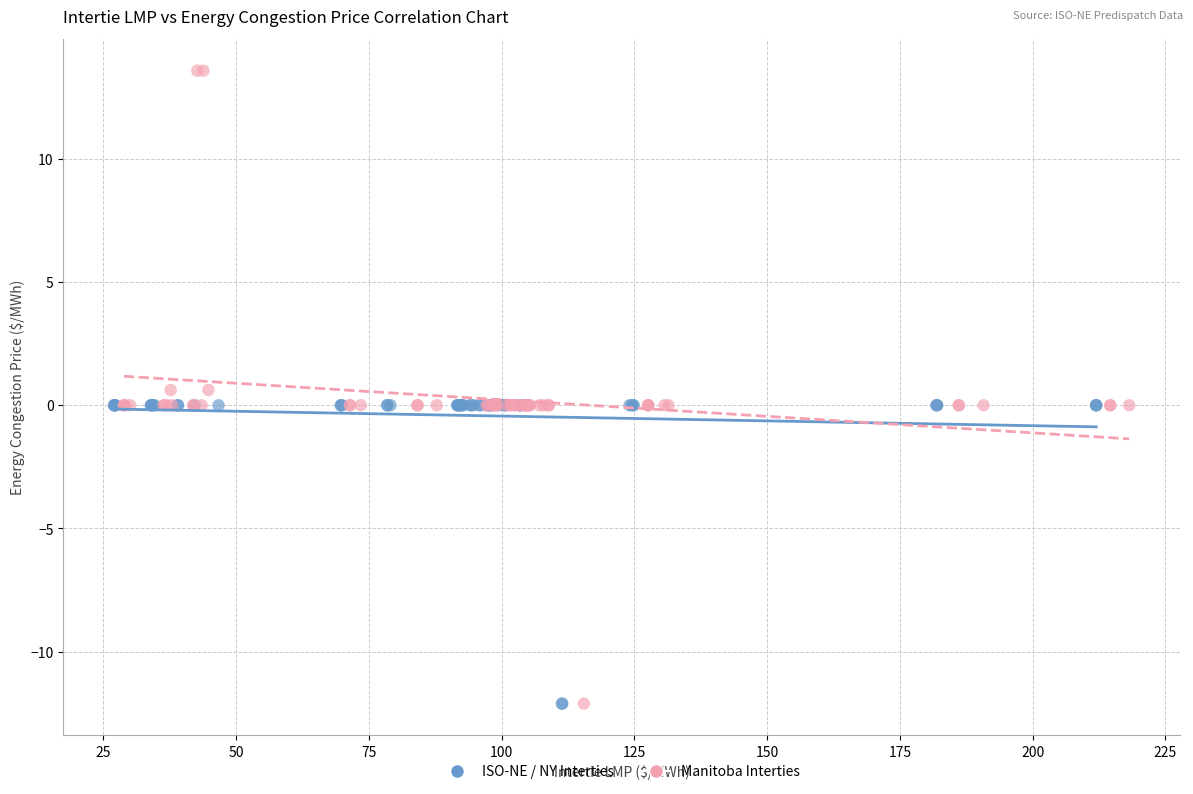

Which series reaches the maximum Y coordinate?

Manitoba Interties